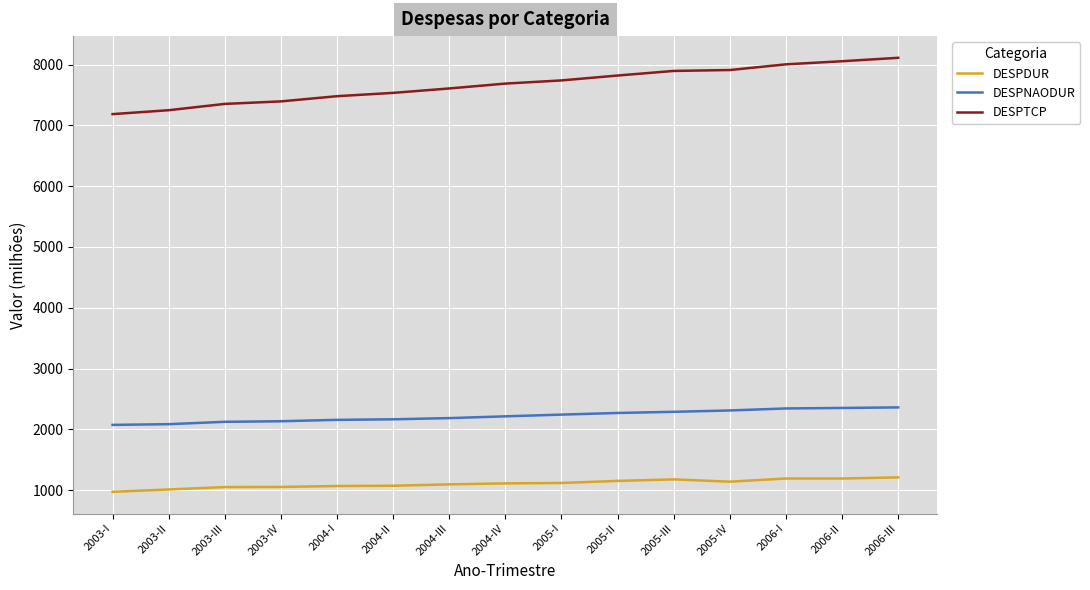

True or false: DESPNAODUR and DESPTCP intersect in this chart.

False